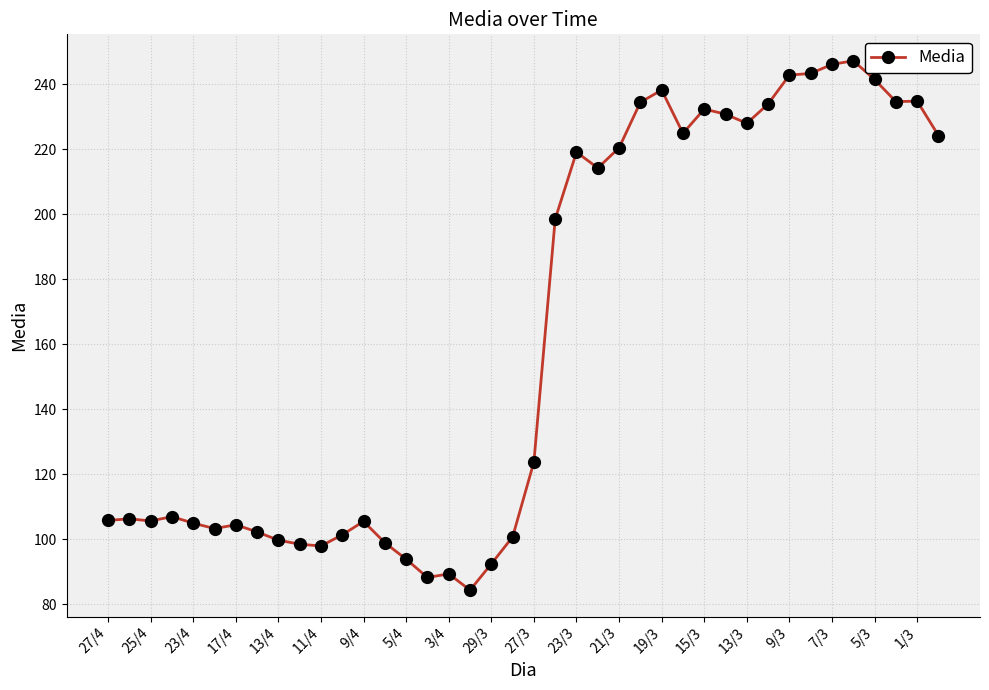

What is the value of the 15th point from the left?

93.9